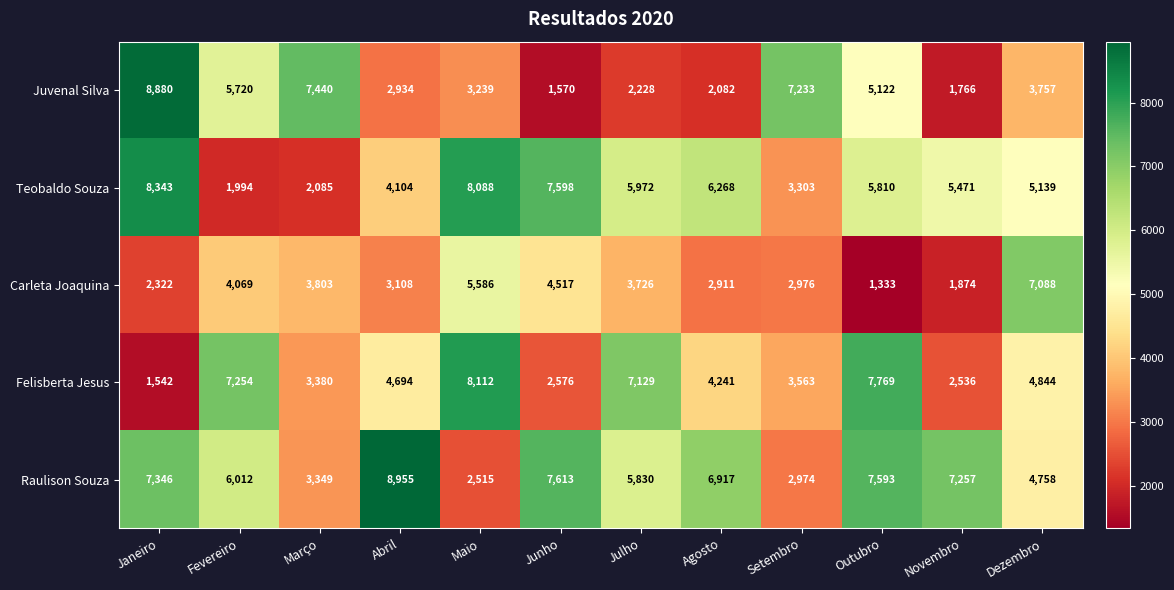

Which series has the widest spread of values?

Juvenal Silva